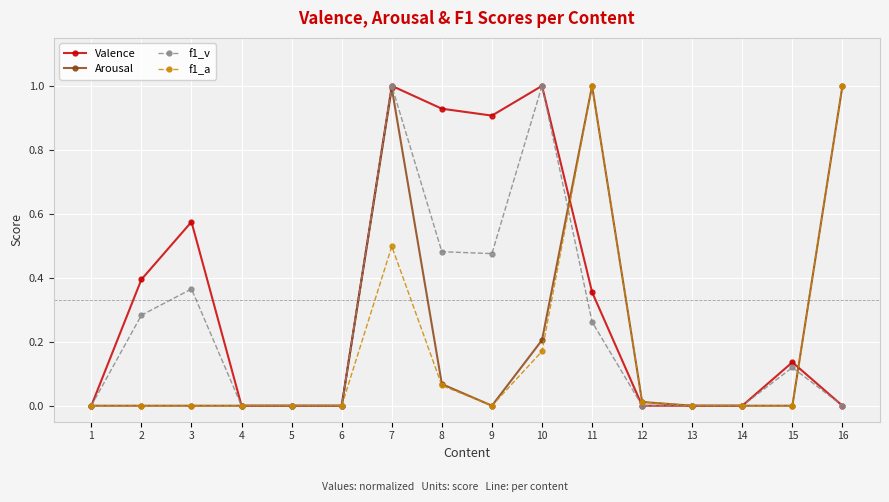

True or false: Valence has more than 1 interior local peaks.

True